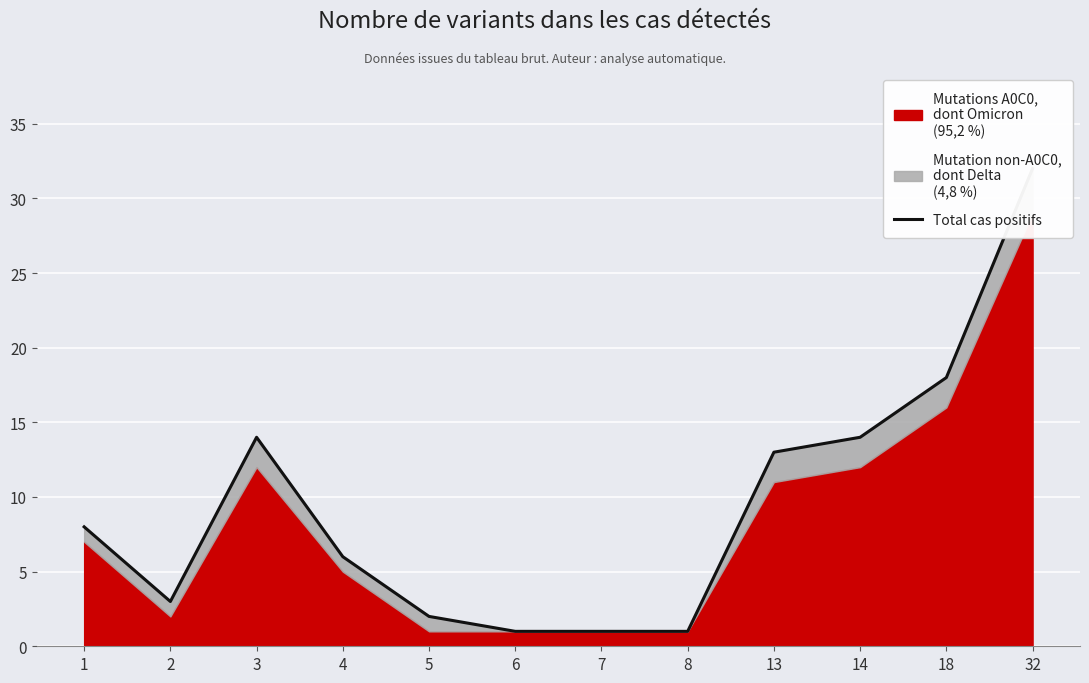

True or false: there are more than 2 points higher than both neighbors.

False